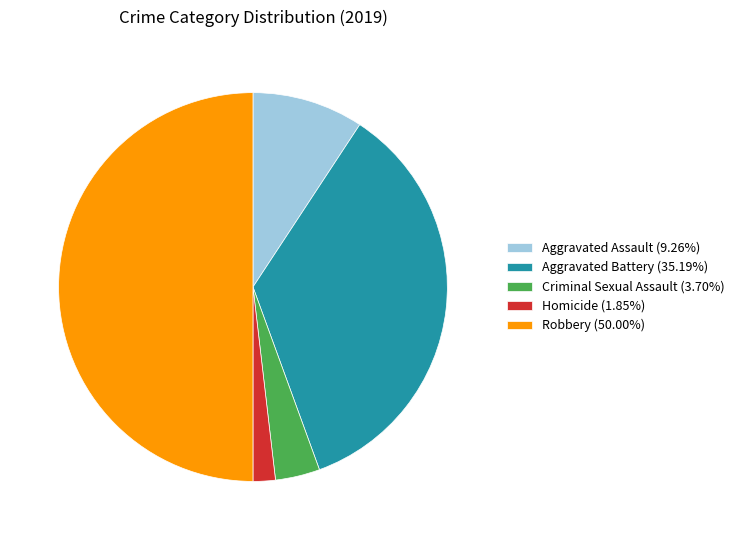

What is the largest slice in the pie chart?

Robbery